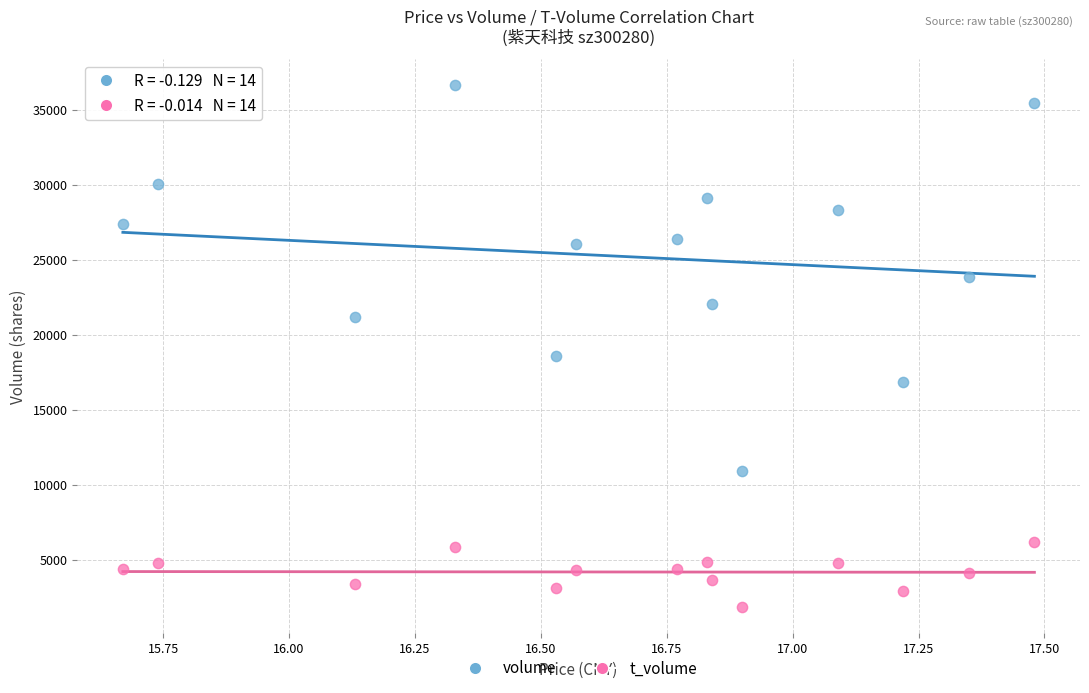

Which series reaches the minimum Y coordinate?

t_volume